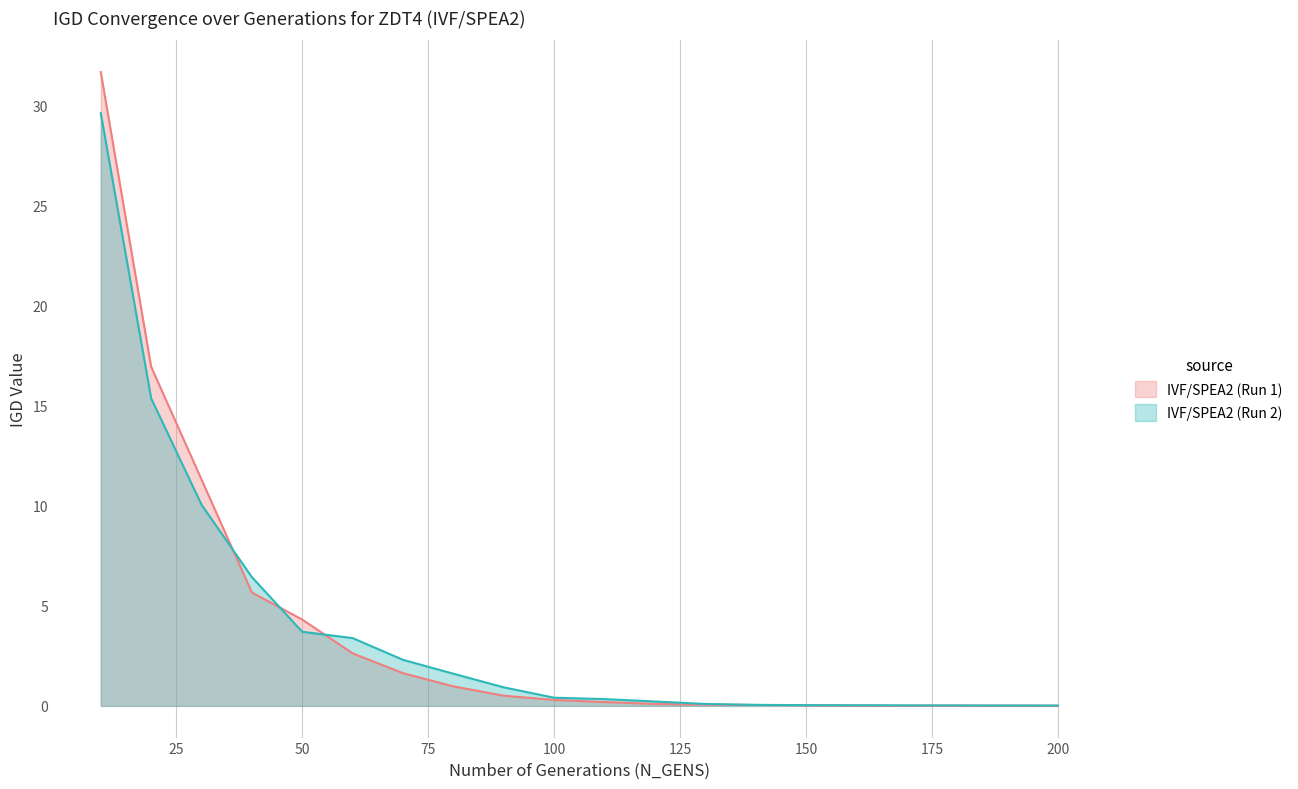

List the labels in order of IVF/SPEA2 (Run 1) value, smallest first.

200, 180, 190, 170, 160, 150, 140, 130, 120, 110, 100, 90, 80, 70, 60, 50, 40, 30, 20, 10